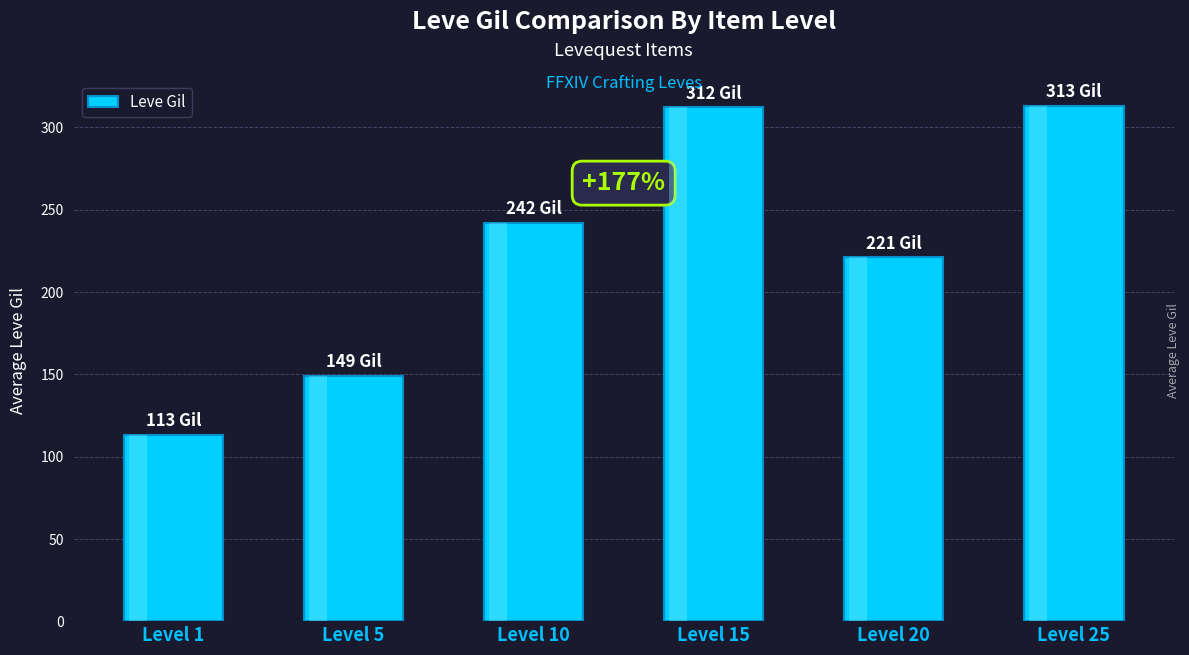

How many bars are there in total?

6